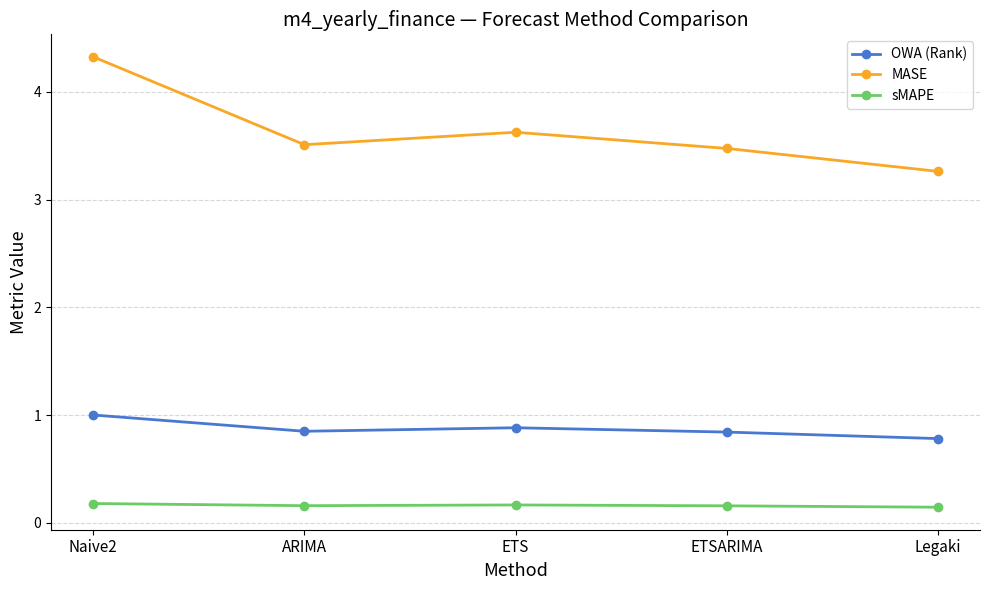

What is the approximate value of MASE at ETS?

3.6